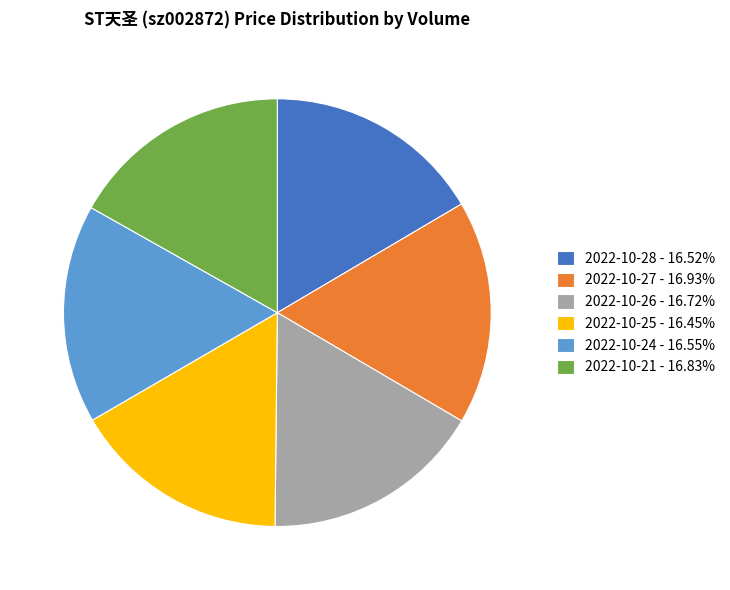

What is the ratio of the value at 2022-10-25 - 16.45% to the value at 2022-10-26 - 16.72%?

1.0